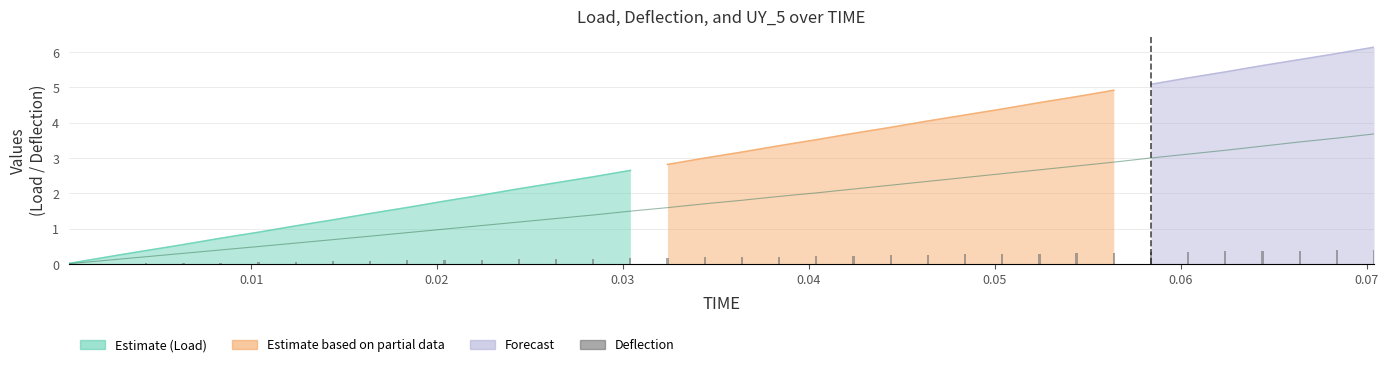

Reading left to right, list all the values displayed in this chart.

Load: 0.0	0.0	0.1	0.1	0.2	0.2	0.4	0.6	0.7	0.9	1.1	1.2	1.4	1.6	1.8	1.9	2.1	2.3	2.5	2.6	2.8	3.0	3.2	3.4	3.5	3.7	3.9	4.0	4.2	4.4	4.6	4.7	4.9	5.1	5.3	5.4	5.6	5.8	6.0	6.1
Deflection: 0.0	0.0	0.0	0.0	0.0	0.0	0.0	0.0	0.0	0.1	0.1	0.1	0.1	0.1	0.1	0.1	0.1	0.1	0.1	0.2	0.2	0.2	0.2	0.2	0.2	0.2	0.2	0.3	0.3	0.3	0.3	0.3	0.3	0.3	0.3	0.4	0.4	0.4	0.4	0.4
UY_5_scaled: 0.0	0.0	0.0	0.0	0.0	0.0	0.0	0.0	0.0	0.0	0.0	0.0	0.0	0.0	0.0	0.0	0.0	0.0	0.0	0.0	0.0	0.0	0.0	0.0	0.0	0.0	0.0	0.0	0.0	0.0	0.0	0.0	0.0	0.0	0.0	0.0	0.0	0.0	0.0	0.0